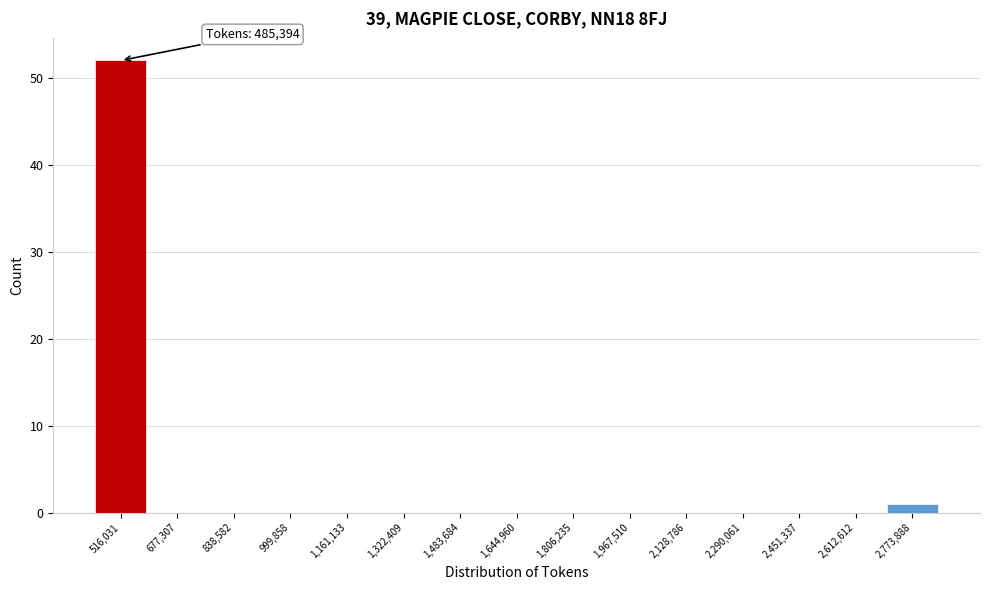

Which range on the x-axis has the tallest bar?

440000 to 600000